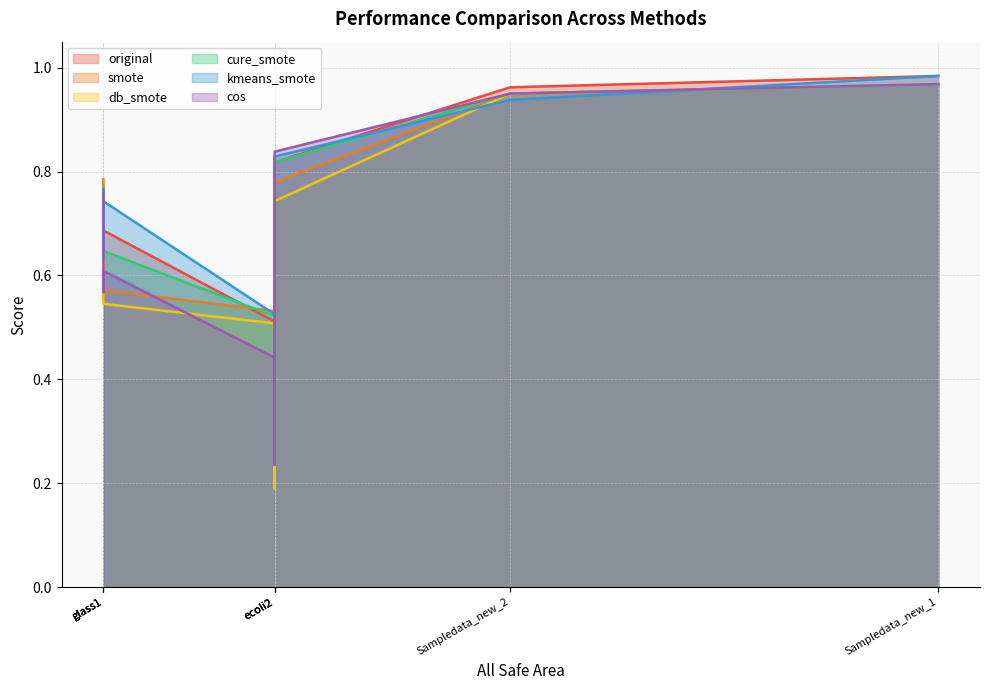

At which category is the sum across all series the highest?

Sampledata_new_1